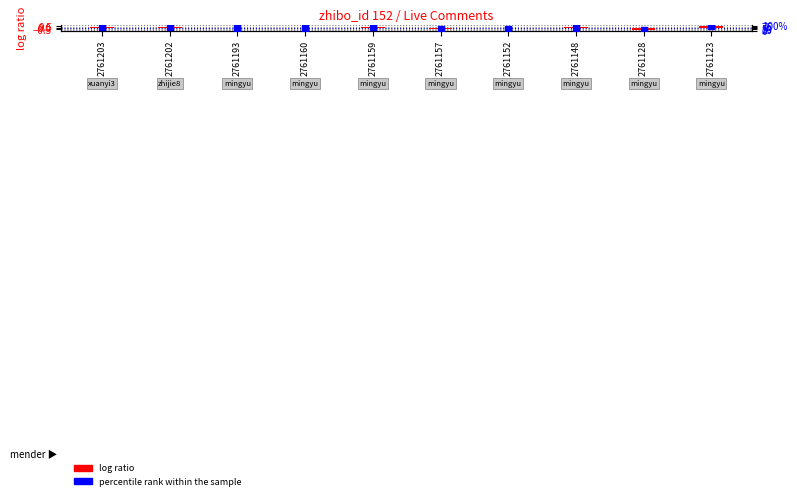

At which category is the sum across all series the highest?

2761123